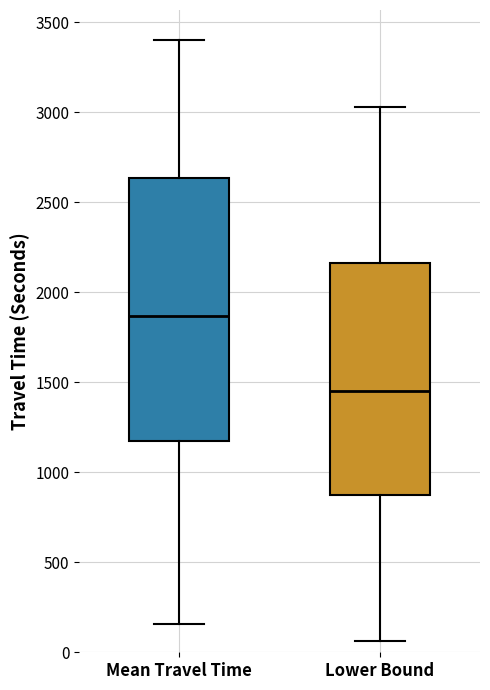

Reading left to right, read every box against the y-axis: the position of its median line, the range the box covers, and the ends of its whiskers. The values are not printed on the chart, so give them approximately, as read against the axis.

Mean Travel Time: median 1850, box 1150 to 2650, whiskers 150 to 3400
Lower Bound: median 1450, box 900 to 2150, whiskers 50 to 3050